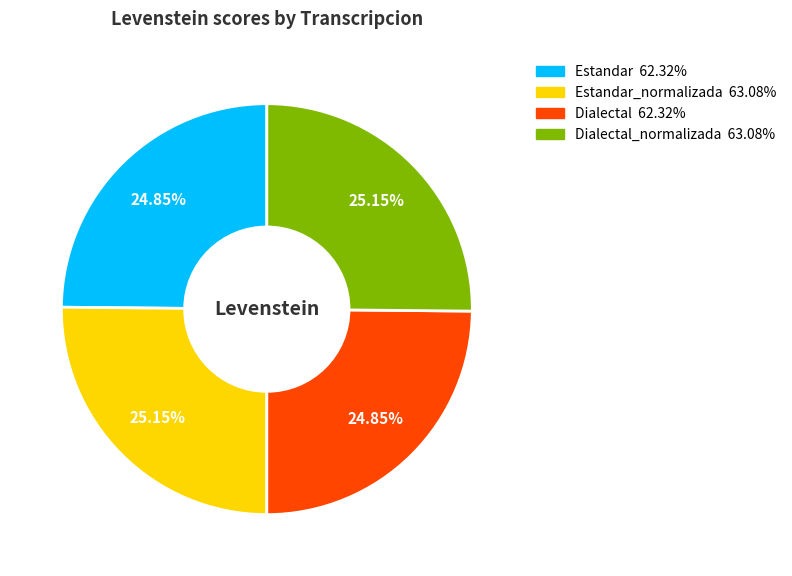

Is there any slice that represents more than half of the pie?

No